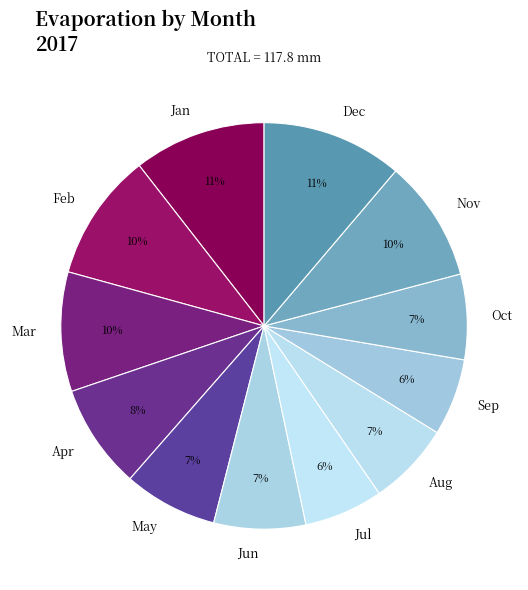

Does Apr represent more than half of the total?

No